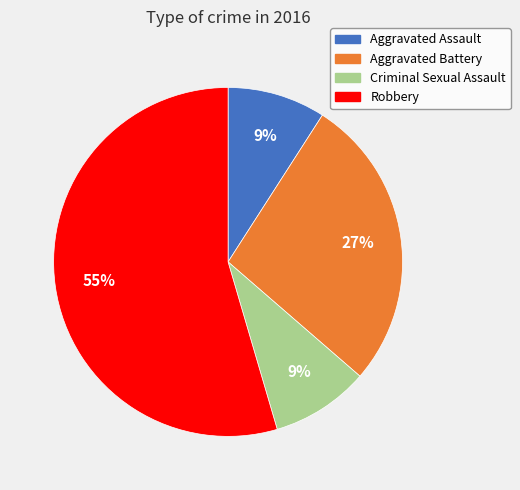

Between Robbery and Aggravated Battery, which is larger?

Robbery